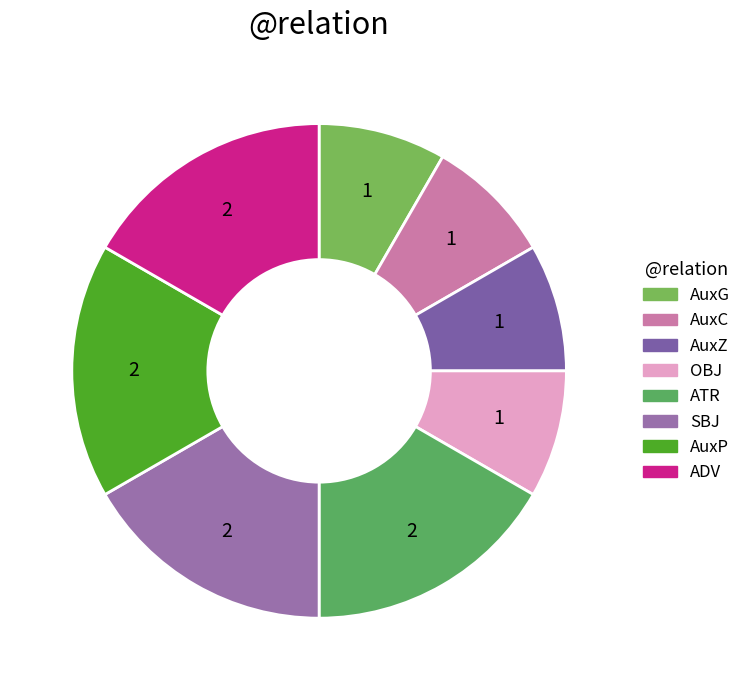

How many segments does this pie chart have?

8